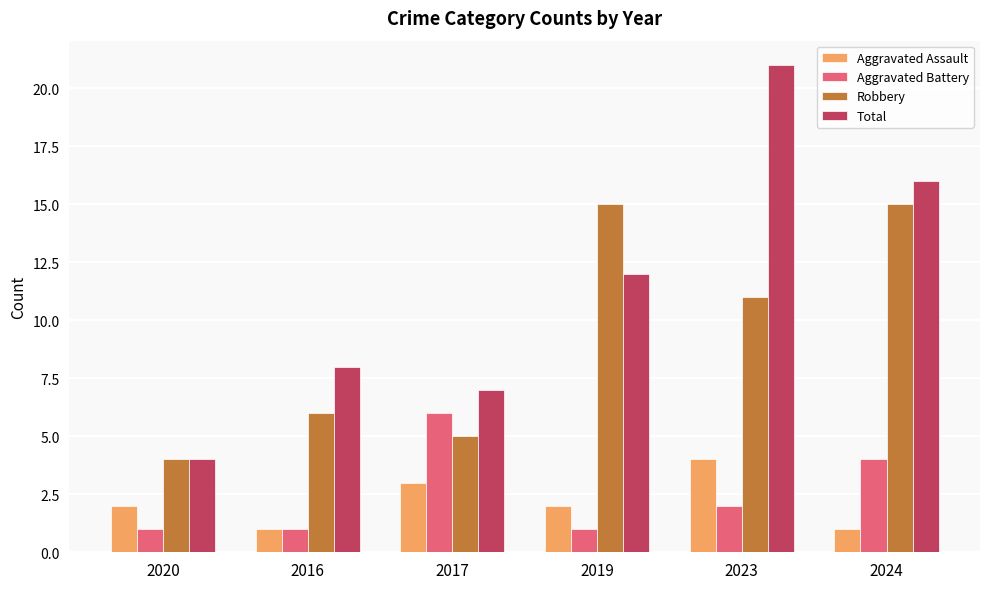

What is the sum of the Robbery values at 2023 and 2019?

26